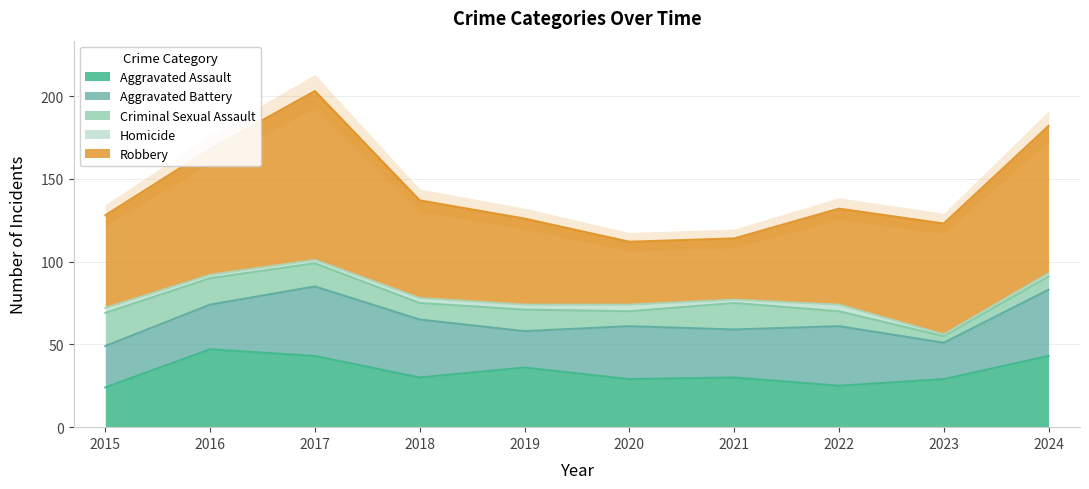

Reading left to right, what are all the values shown in this chart?

Aggravated Assault: 2015=24	2016=47	2017=43	2018=30	2019=36	2020=29	2021=30	2022=25	2023=29	2024=43
Aggravated Battery: 2015=25	2016=27	2017=42	2018=35	2019=22	2020=32	2021=29	2022=36	2023=22	2024=40
Criminal Sexual Assault: 2015=20	2016=16	2017=14	2018=10	2019=13	2020=9	2021=16	2022=9	2023=4	2024=8
Homicide: 2015=3	2016=2	2017=2	2018=3	2019=3	2020=4	2021=2	2022=4	2023=1	2024=2
Robbery: 2015=56	2016=76	2017=102	2018=59	2019=52	2020=38	2021=37	2022=58	2023=67	2024=89